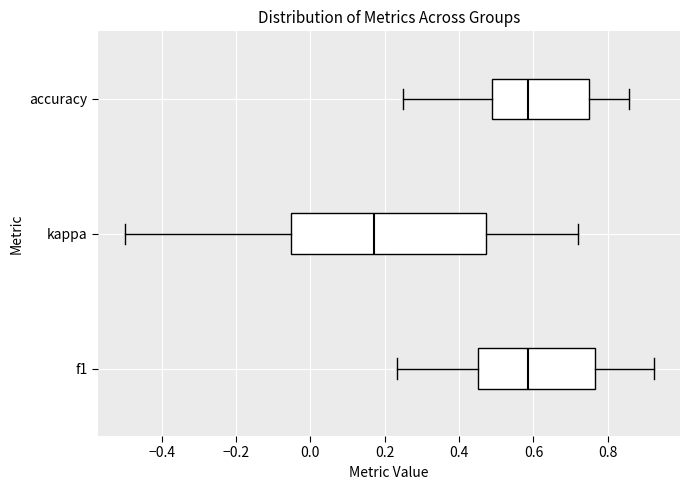

Reading bottom to top, transcribe this box plot: for each box, give where its median line is, the range the box spans, and where its two whiskers end, as read against the x-axis. The values are not printed on the chart, so give them approximately, as read against the axis.

f1: median 0.58, box 0.46 to 0.76, whiskers 0.24 to 0.92
kappa: median 0.18, box -0.06 to 0.48, whiskers -0.50 to 0.72
accuracy: median 0.58, box 0.48 to 0.76, whiskers 0.26 to 0.86